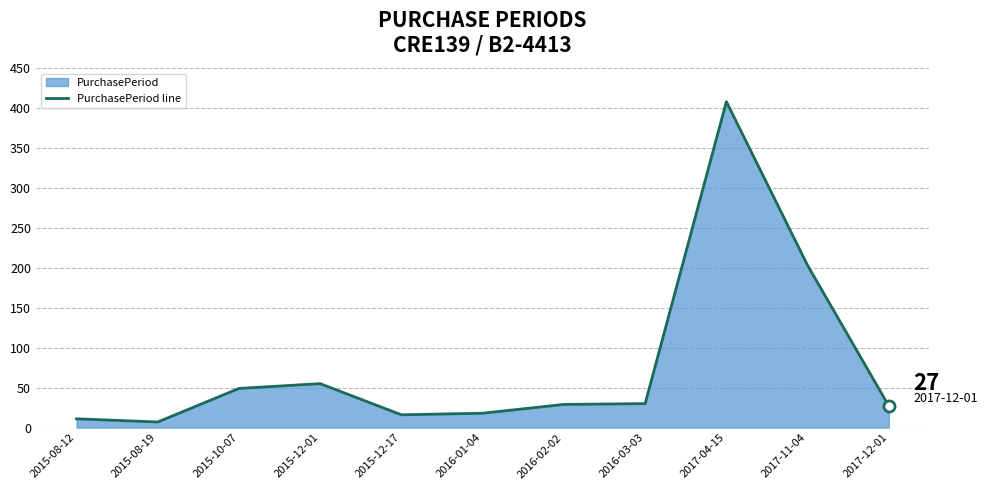

True or false: the data shows 18 at 2015-10-07.

False